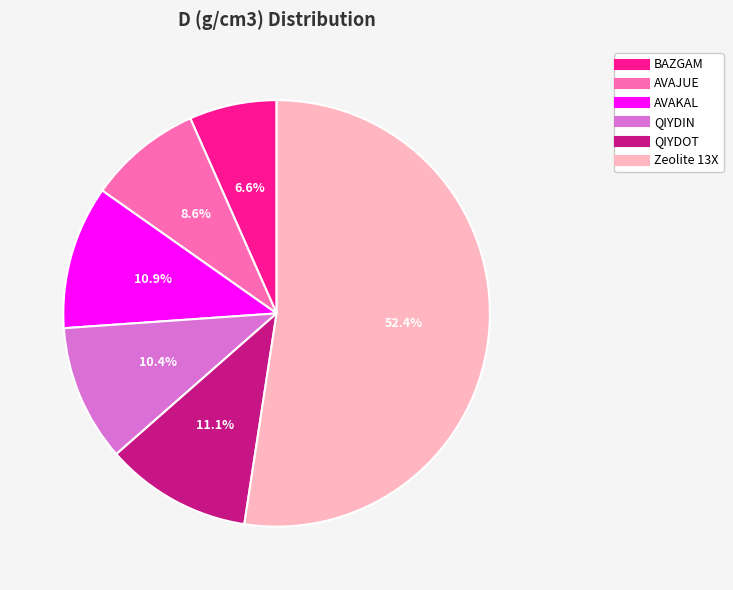

Which slice is the largest?

Zeolite 13X